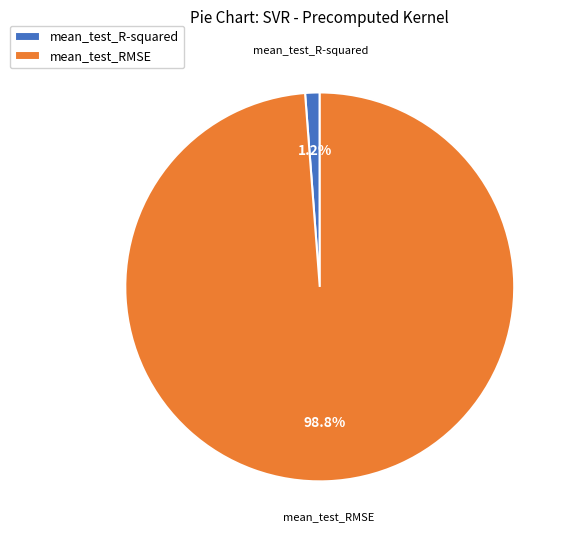

Between mean_test_RMSE and mean_test_R-squared, which is larger?

mean_test_RMSE